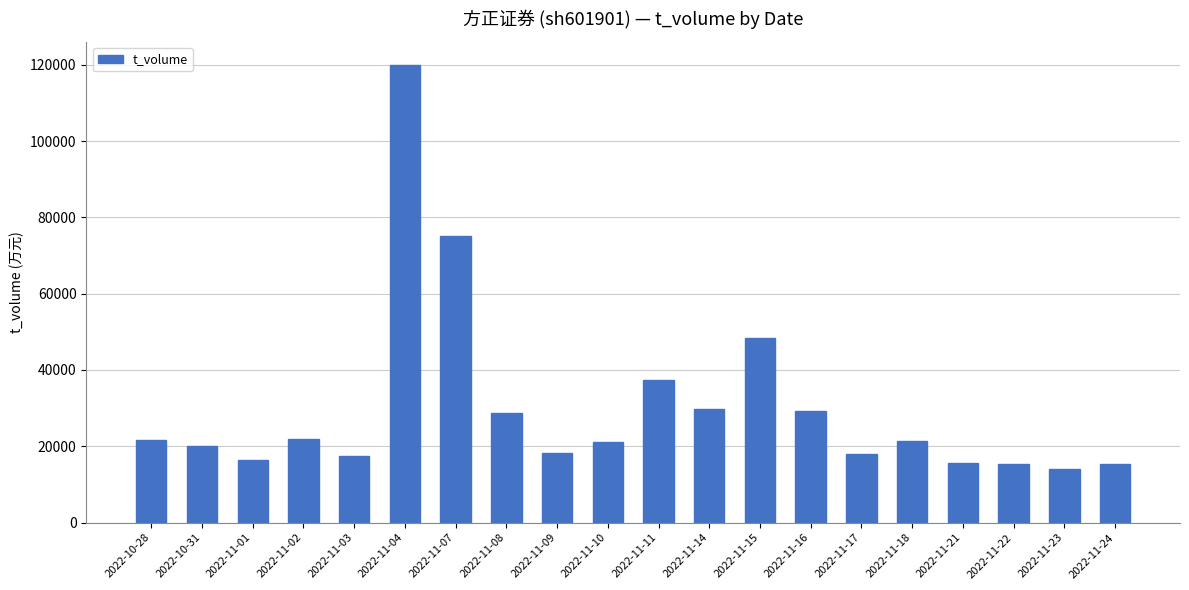

What is the value of the 19th bar from the left?

14079